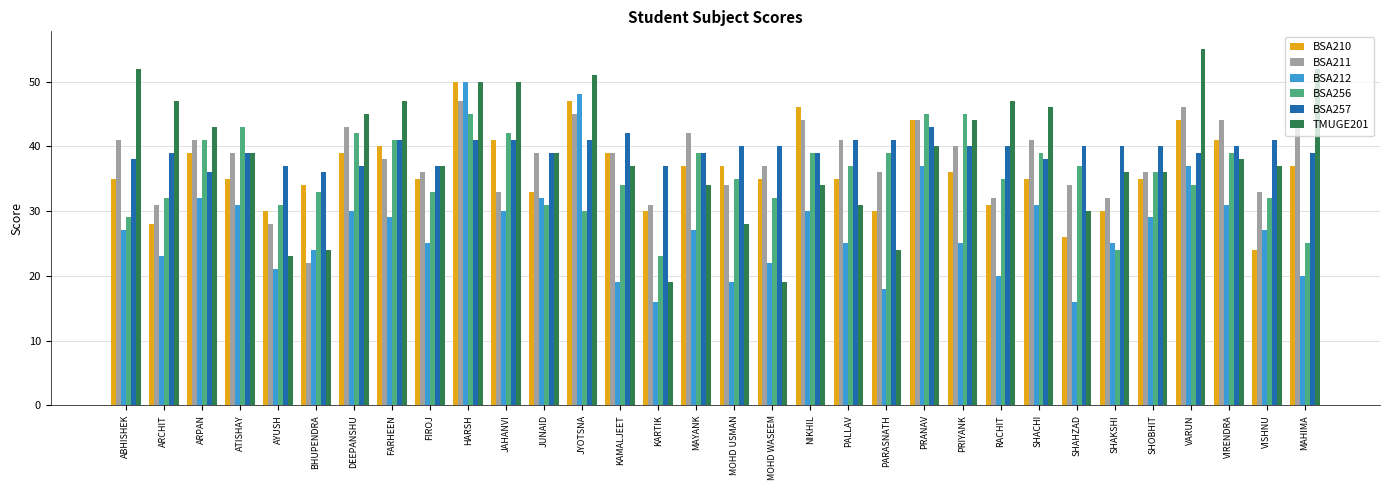

Which series has the largest total across all categories?

BSA257